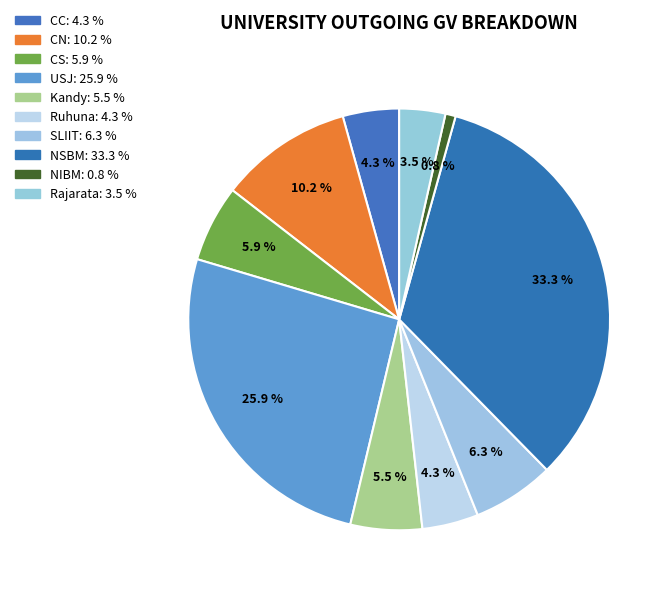

What is the ratio of the value at NIBM to the value at SLIIT?

0.1